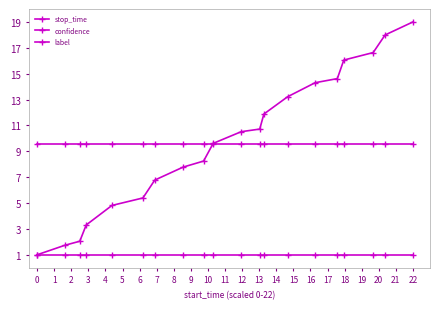

Does the chart have visible grid lines?

No